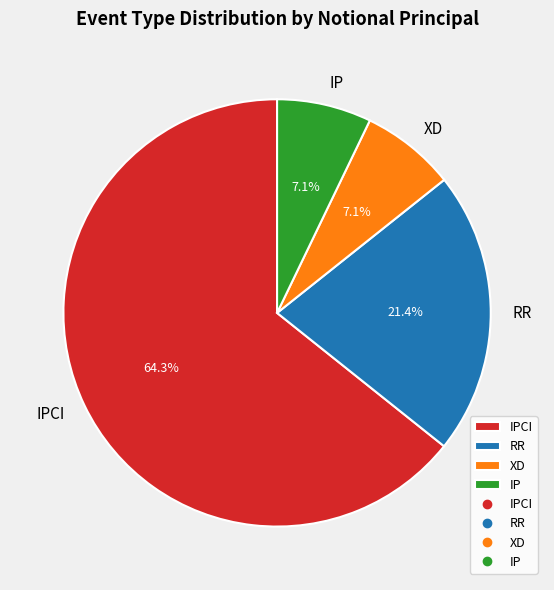

Is there a majority slice in this chart?

Yes